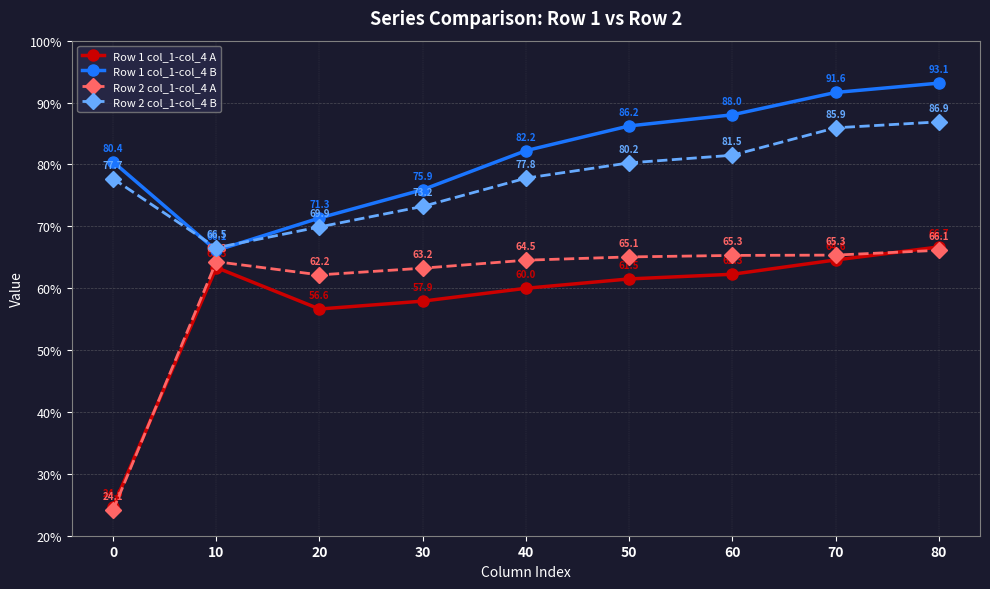

What are all the series names shown in the legend?

Row 1 col_1-col_4 A, Row 1 col_1-col_4 B, Row 2 col_1-col_4 A, Row 2 col_1-col_4 B